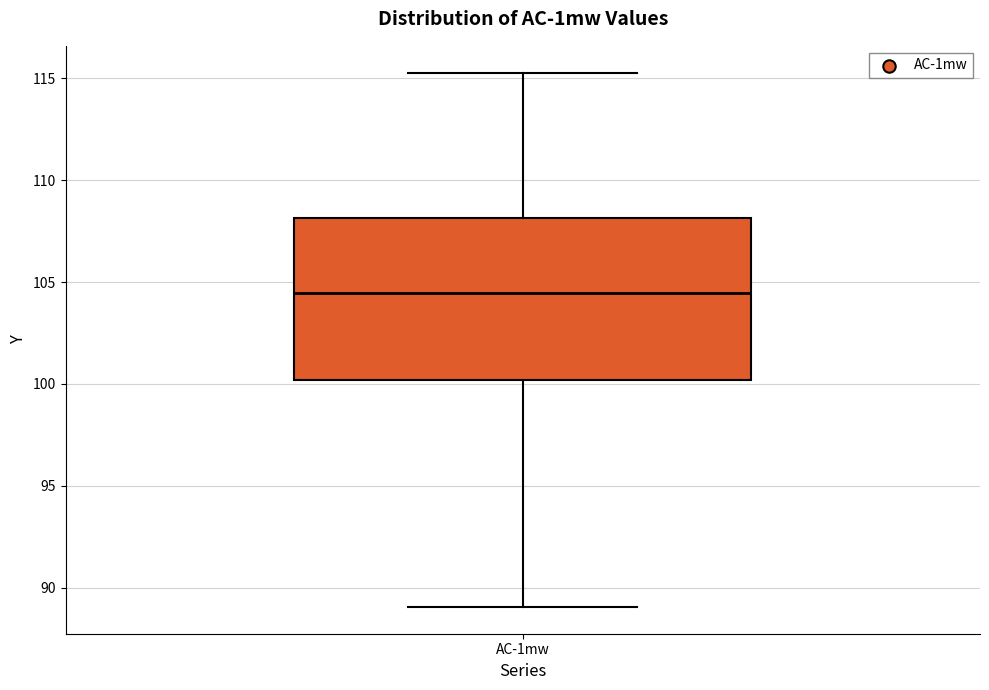

Transcribe this box plot: give where the median line is, the range the box spans, and where the two whiskers end, as read against the y-axis. The values are not printed on the chart, so give them approximately, as read against the axis.

median 104.5, box 100.0 to 108.0, whiskers 89.0 to 115.5